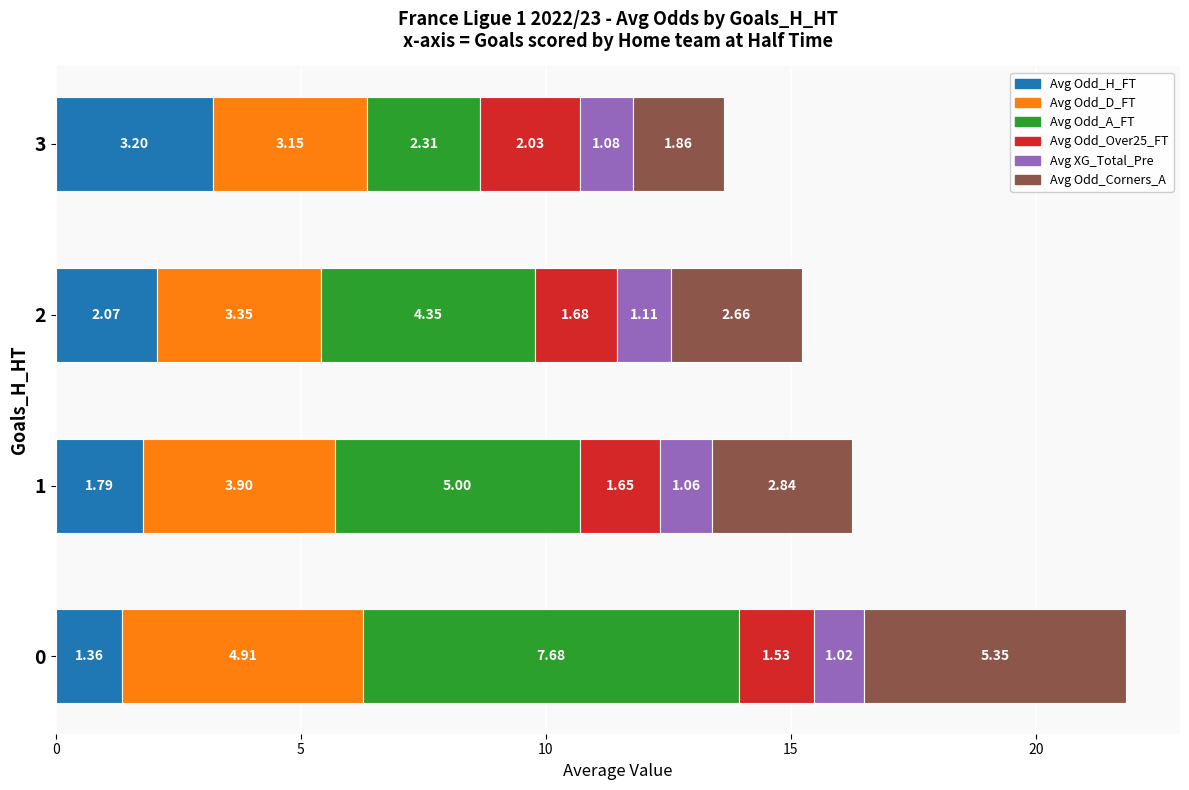

What is the total value across all series at 1?

16.2